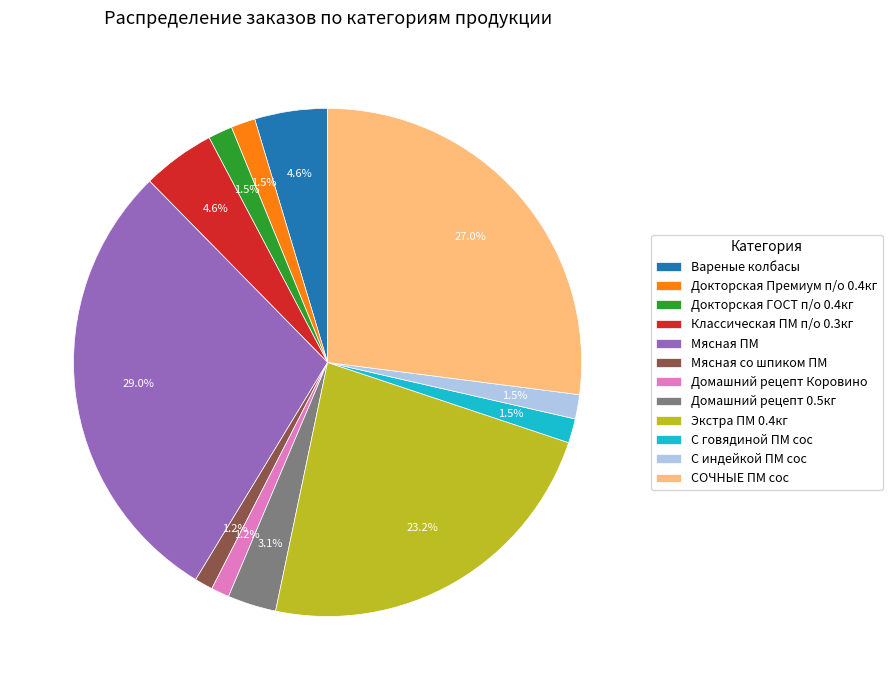

What is the total percentage of С индейкой ПМ сос and Мясная ПМ?

30.5%